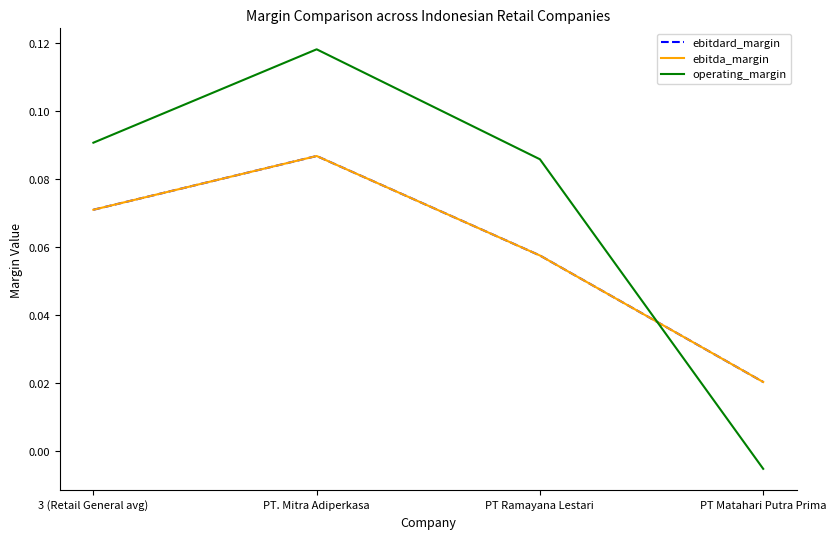

Does the chart display data point markers on the line(s)?

No